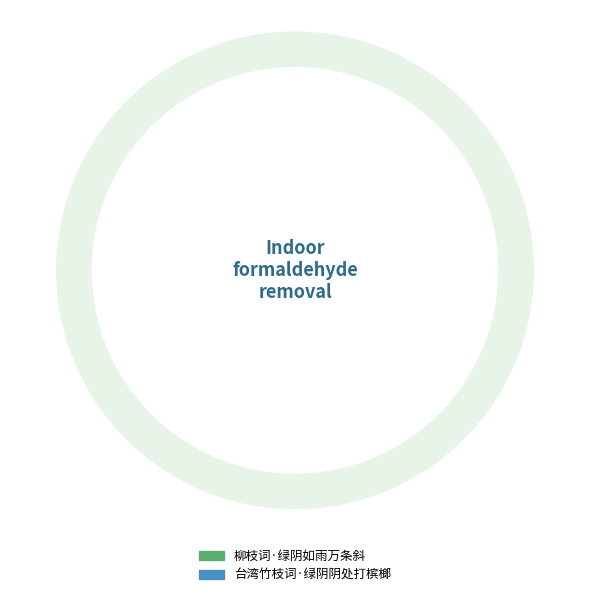

To the nearest percent, what portion does 台湾竹枝词·绿阴阴处打槟榔 represent?

44%